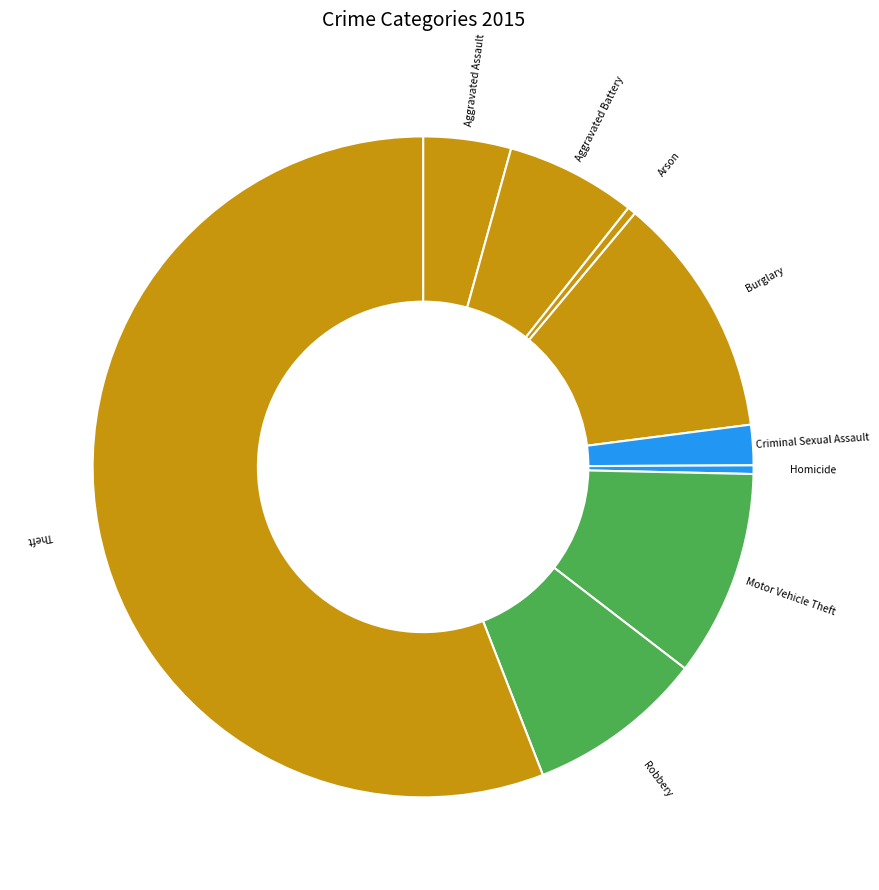

True or false: Motor Vehicle Theft accounts for 23% of the total.

False